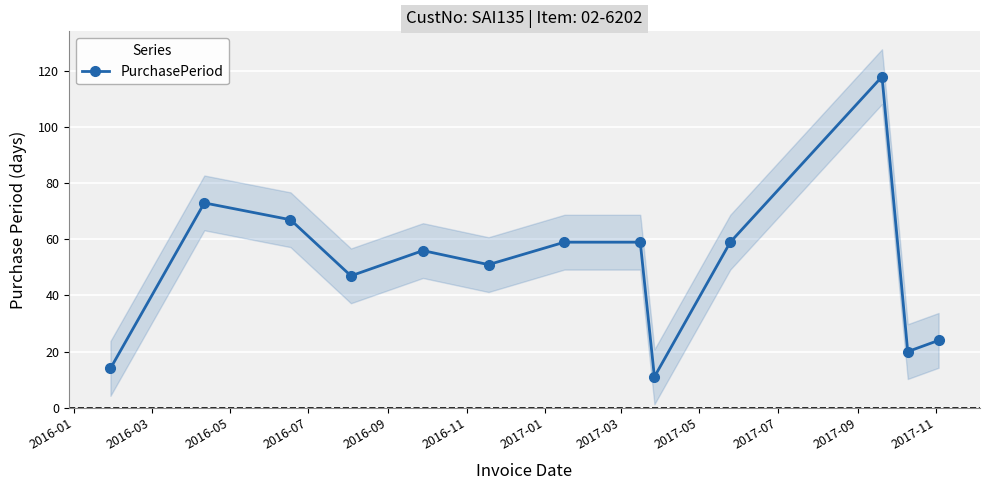

How many categories are shown in the chart?

13